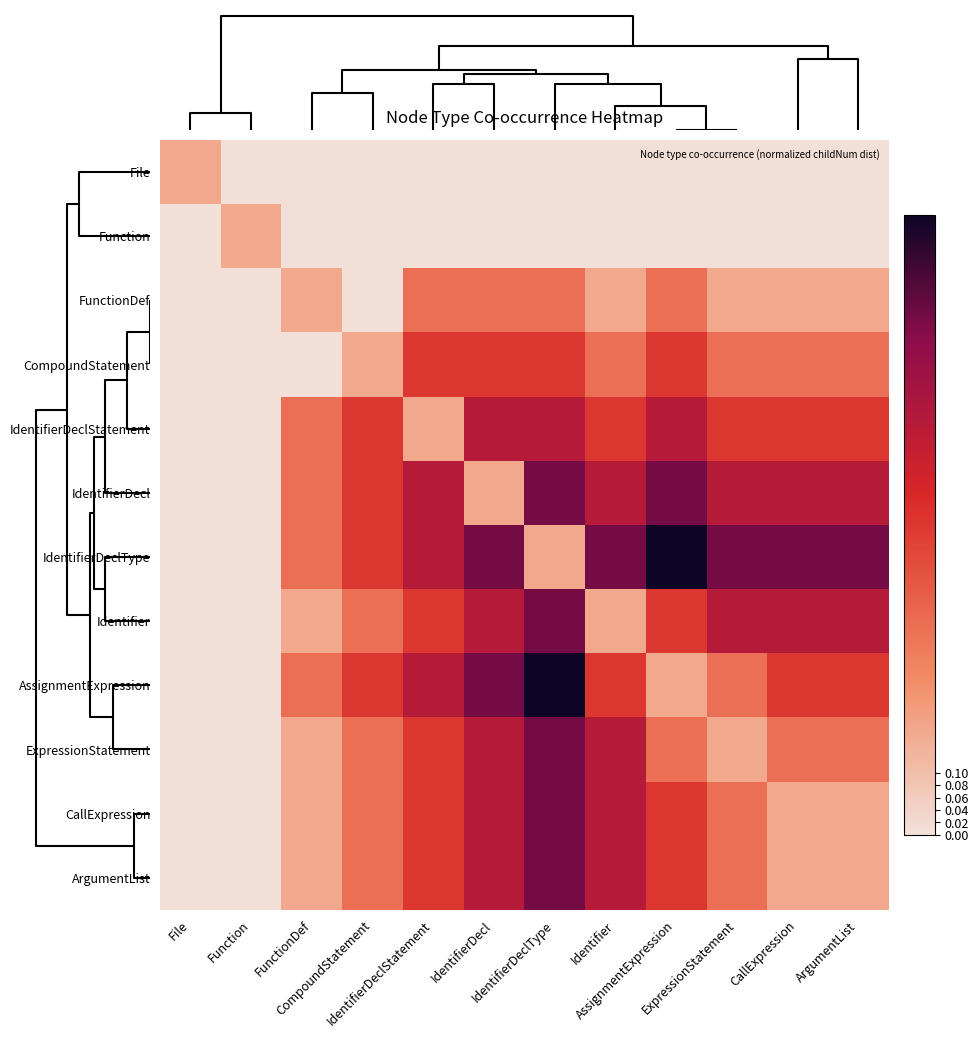

What is the spread (max minus min) of values at File?

0.2